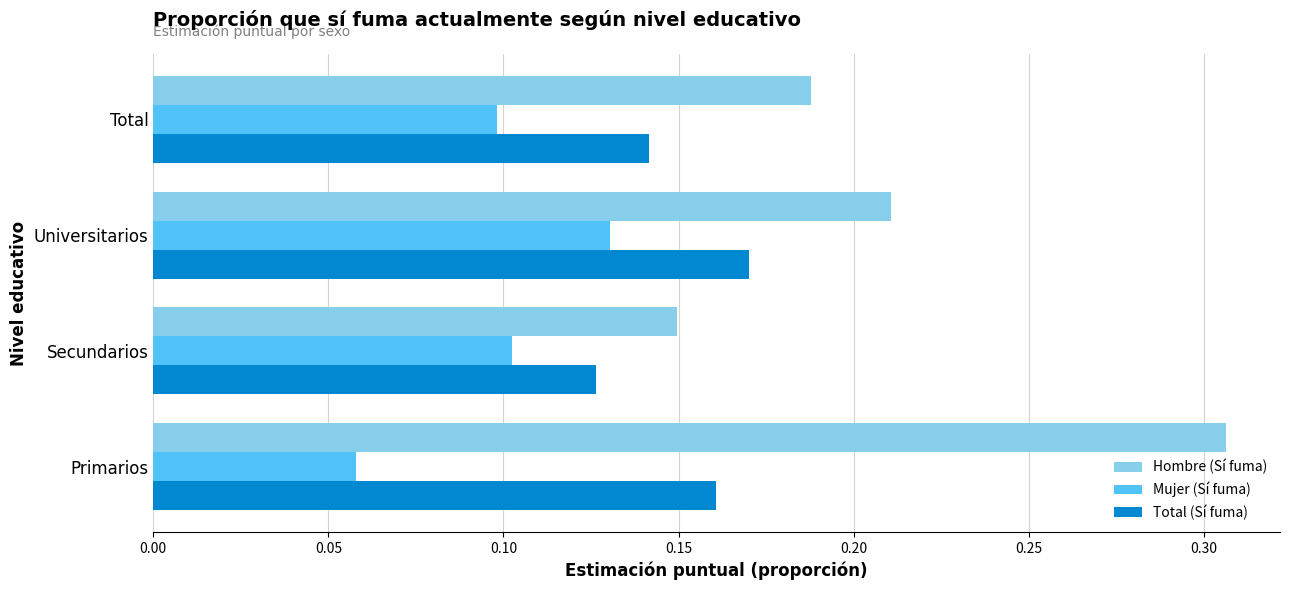

Which series changed the most between Primarios and Secundarios?

Hombre (Sí fuma)